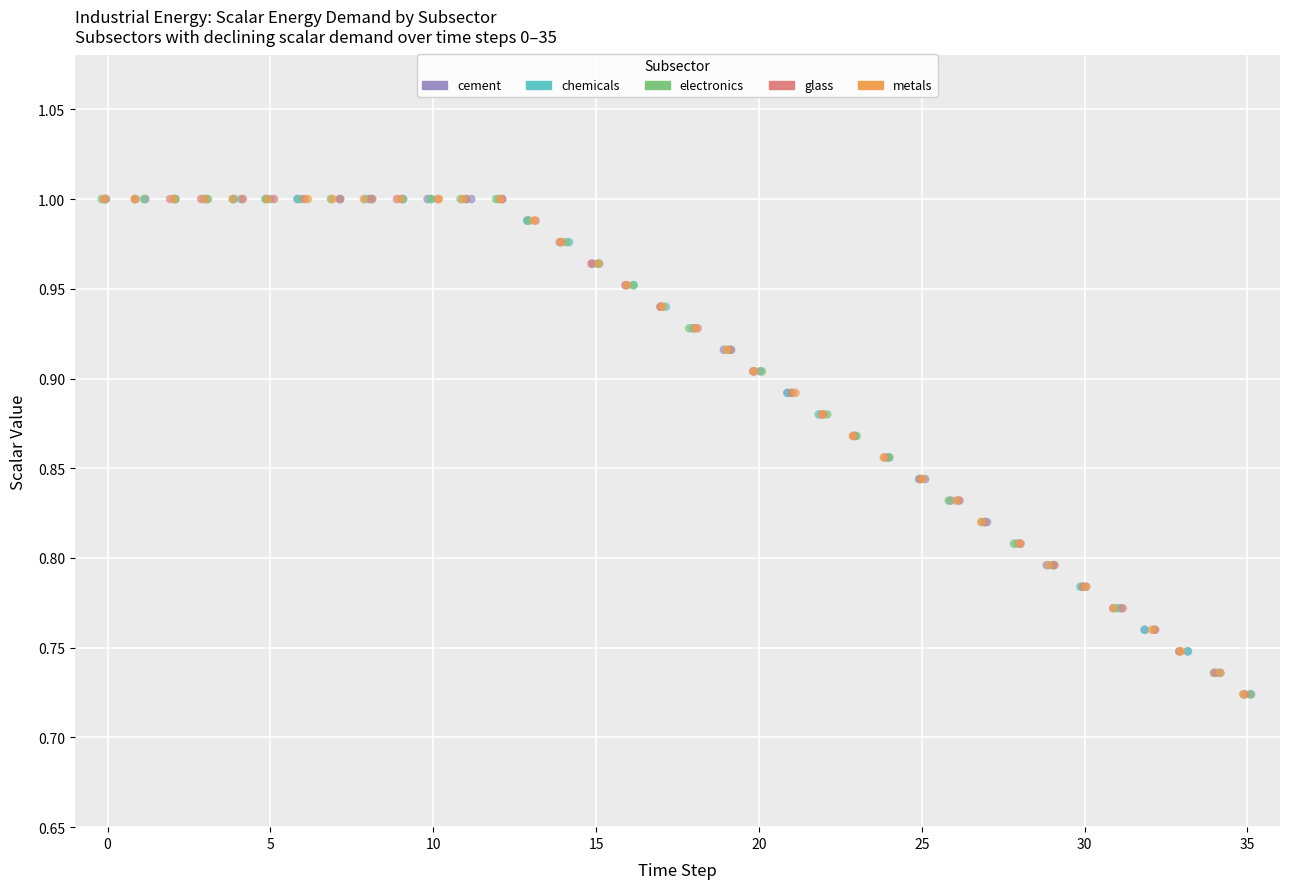

What are all the series names shown in the legend?

cement, chemicals, electronics, glass, metals